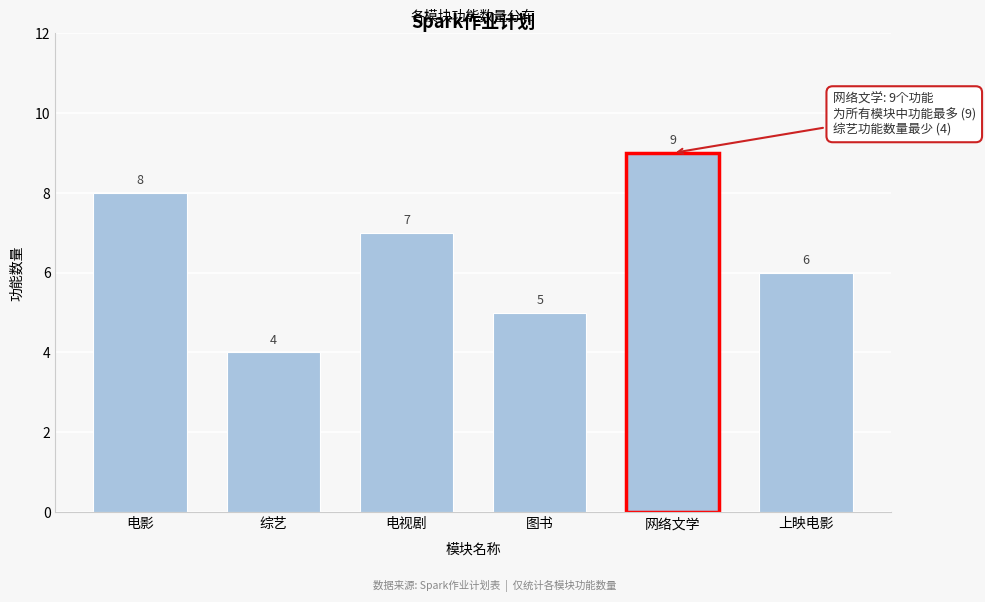

Reading right to left, extract all data points from this chart.

上映电影=6	网络文学=9	图书=5	电视剧=7	综艺=4	电影=8